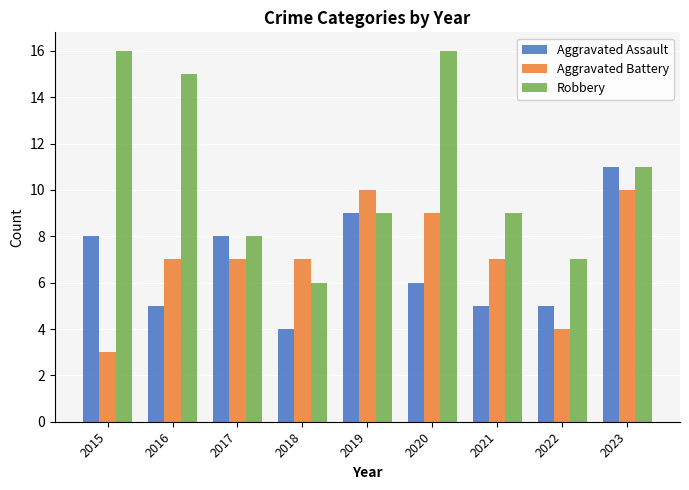

Between 2016 and 2017, which series saw the biggest shift?

Robbery